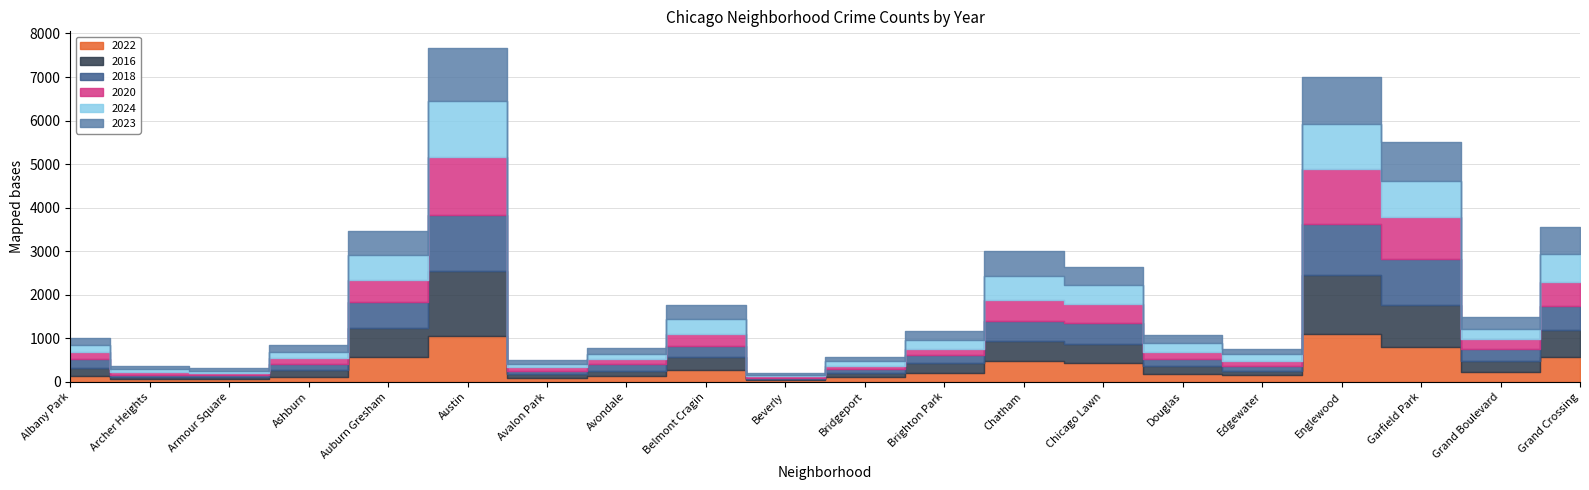

Which category has the highest value in the 2023 series?

Austin